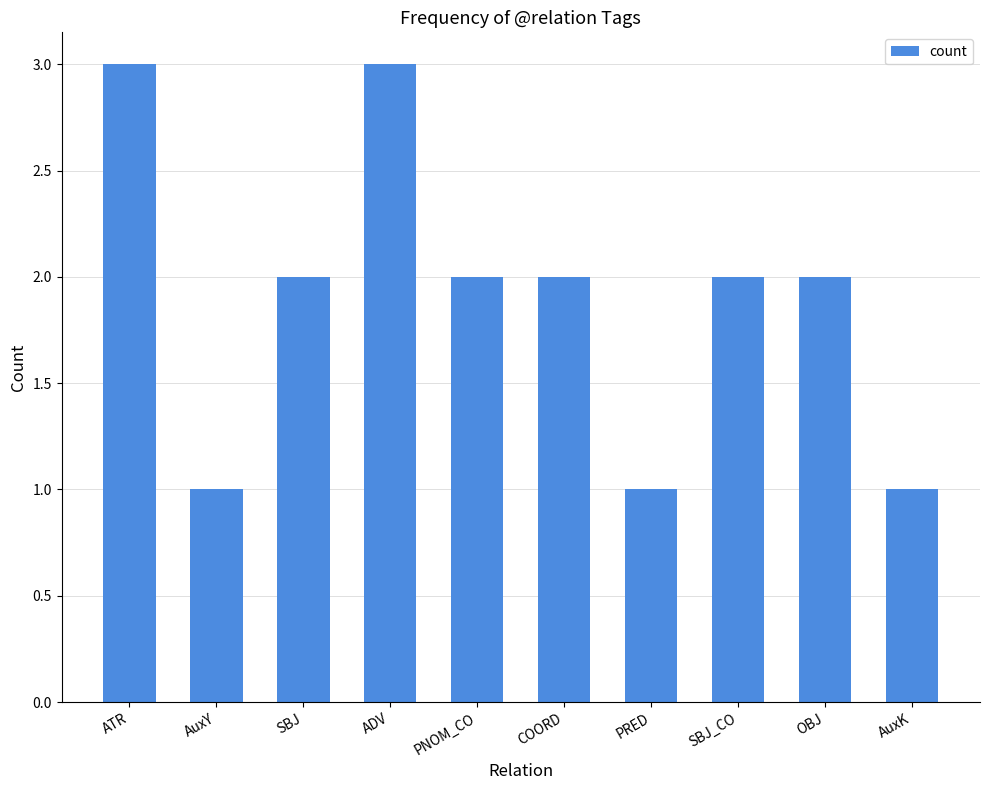

What is the label of the 7th bar from the left?

PRED